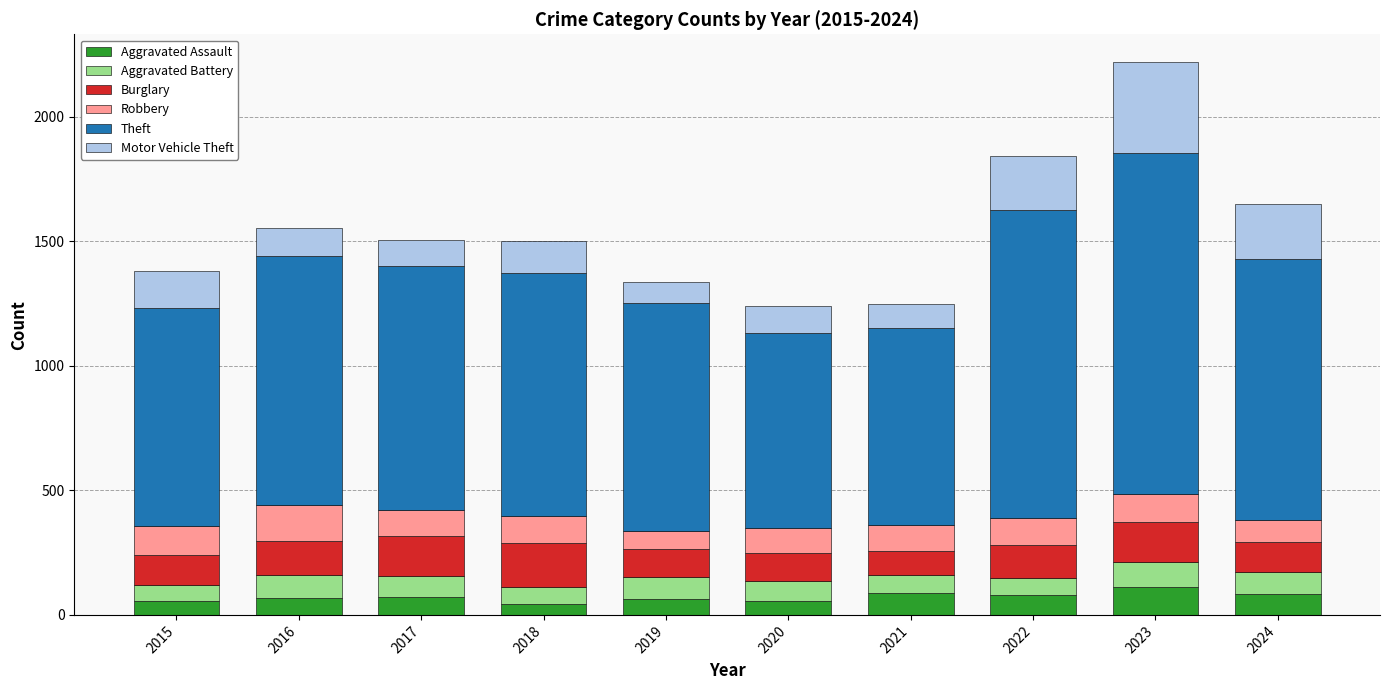

True or false: Aggravated Assault has a value of 66 at 2016.

True